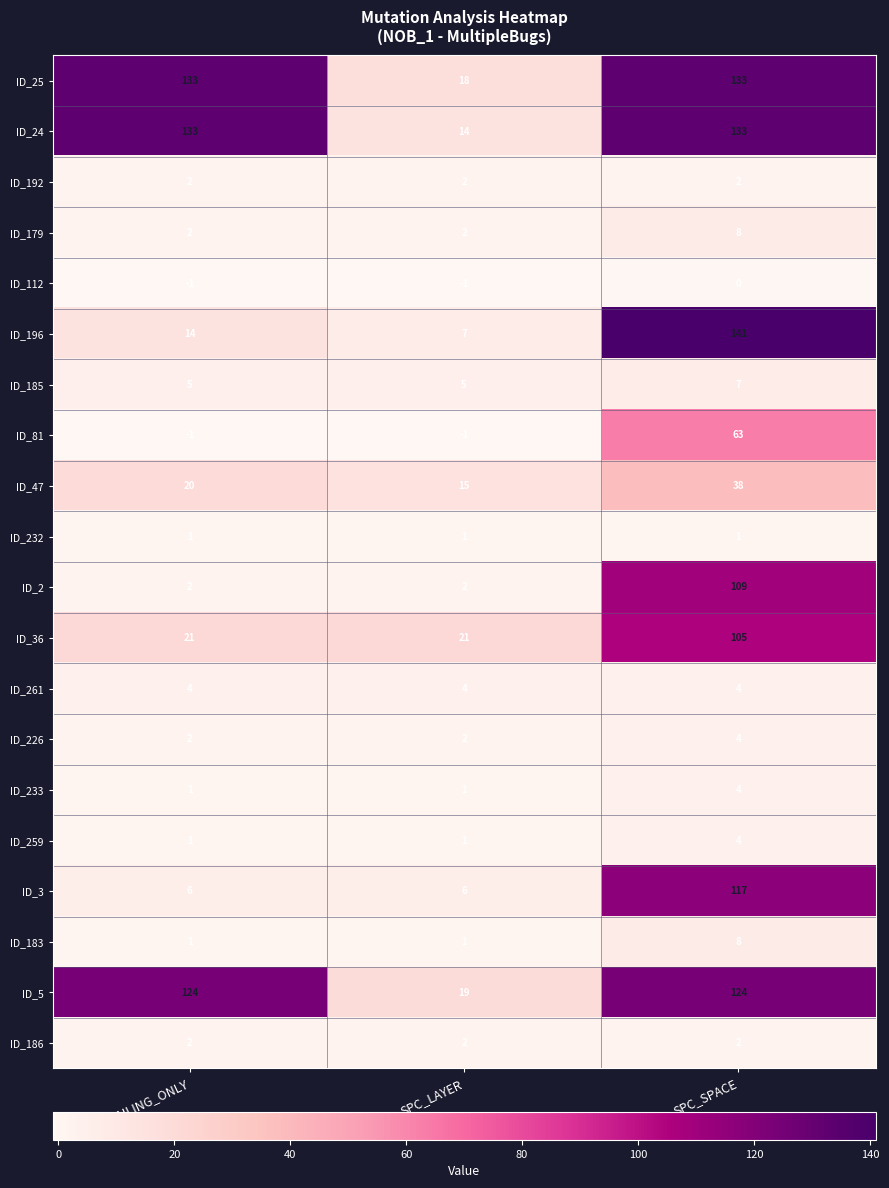

At how many categories does at least one series exceed 140?

1